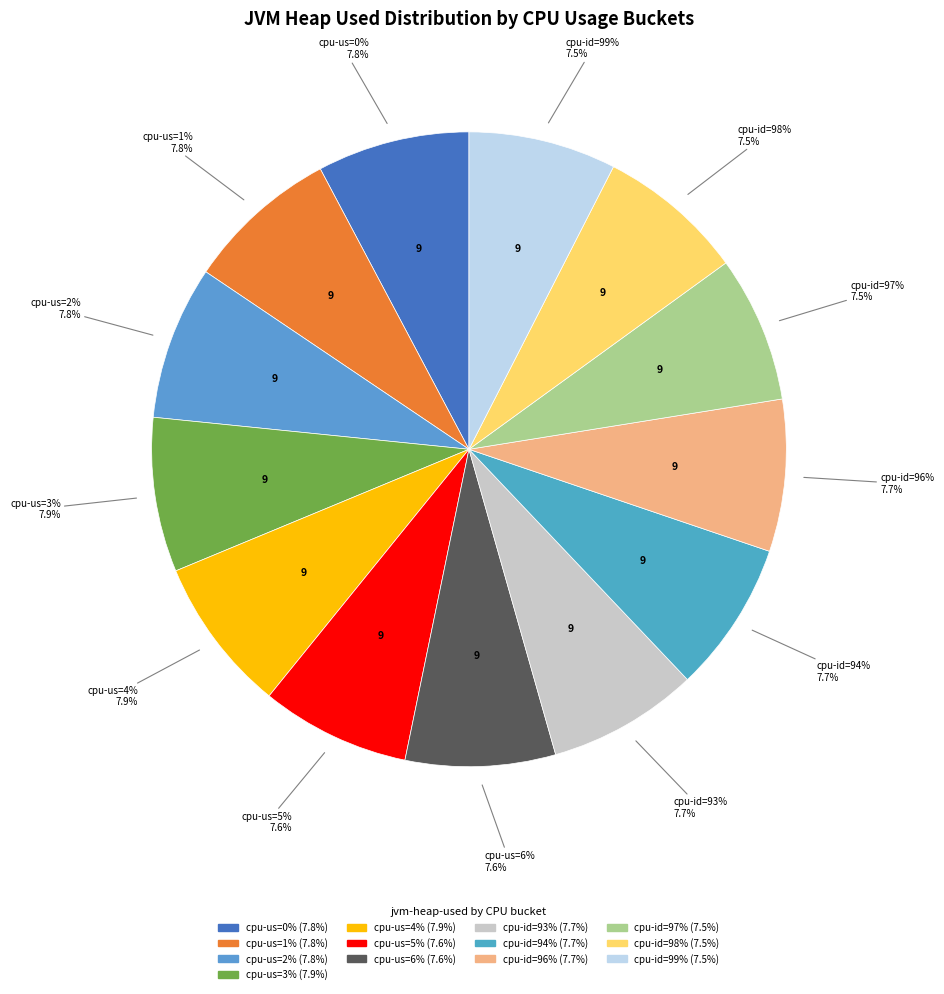

How many slices are in this pie chart?

13